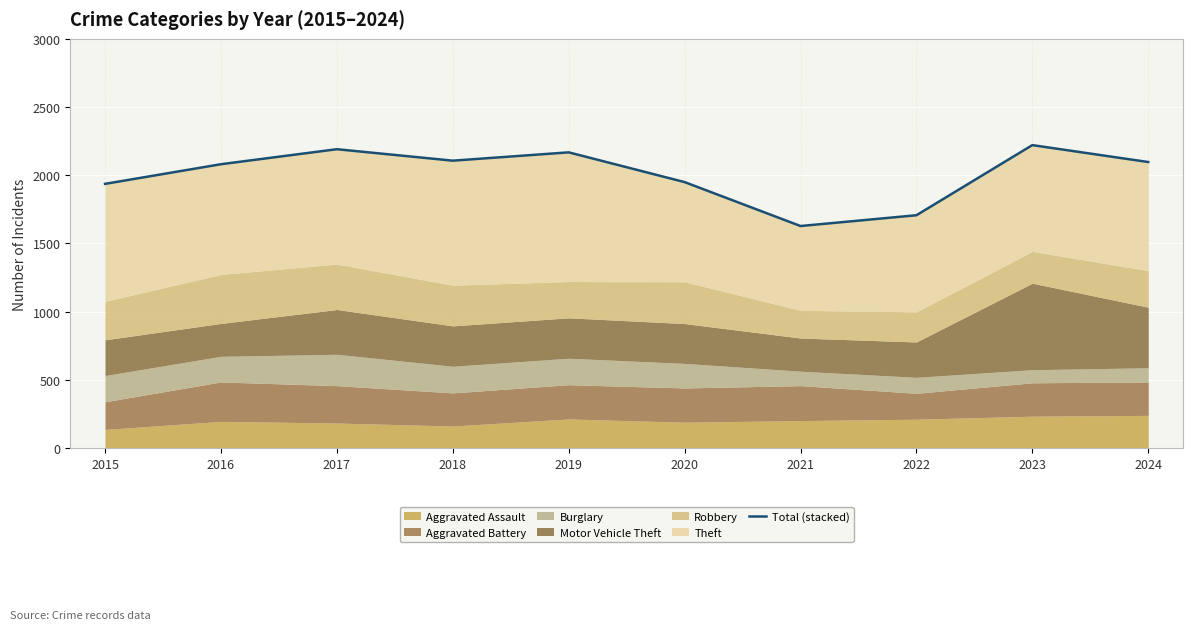

Where does the data first go above 2097?

2017